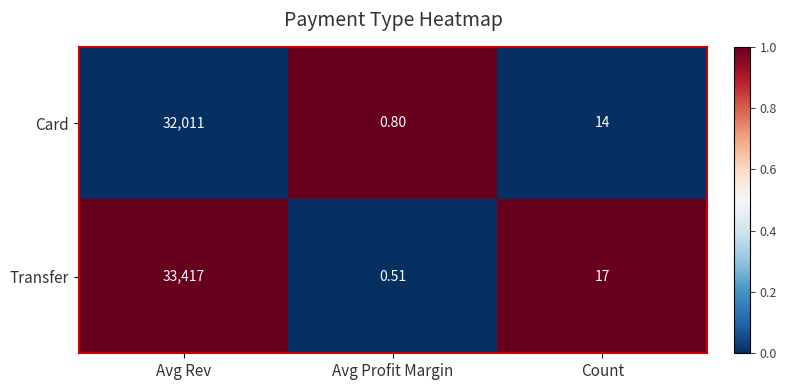

Which series has the widest spread of values?

Transfer